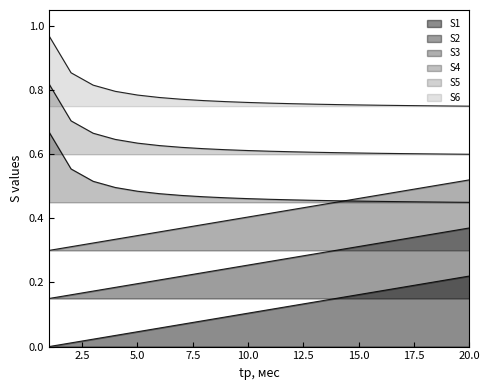

What is the difference between the maximum and minimum values in the S4 series?

0.2